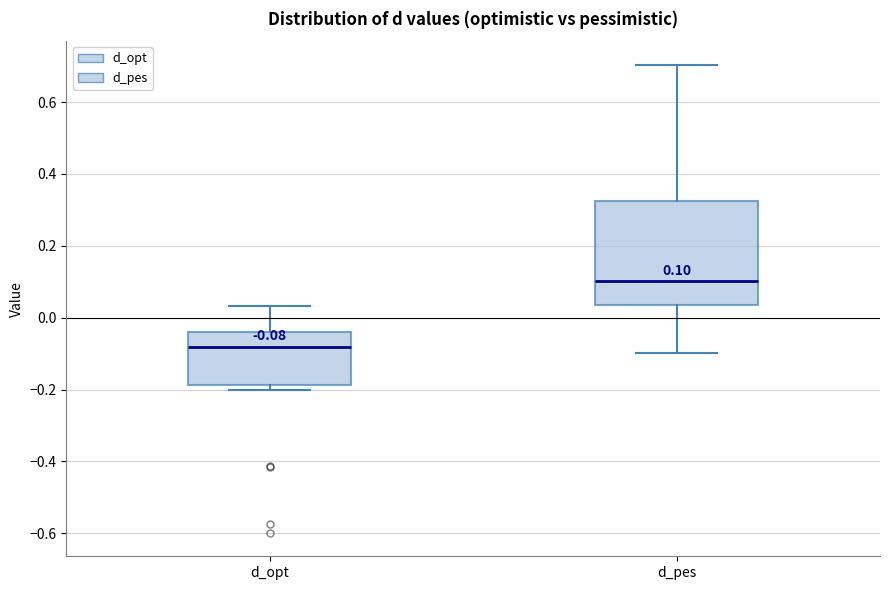

Comparing the boxes themselves (not the whiskers), which one is the tallest?

d_pes